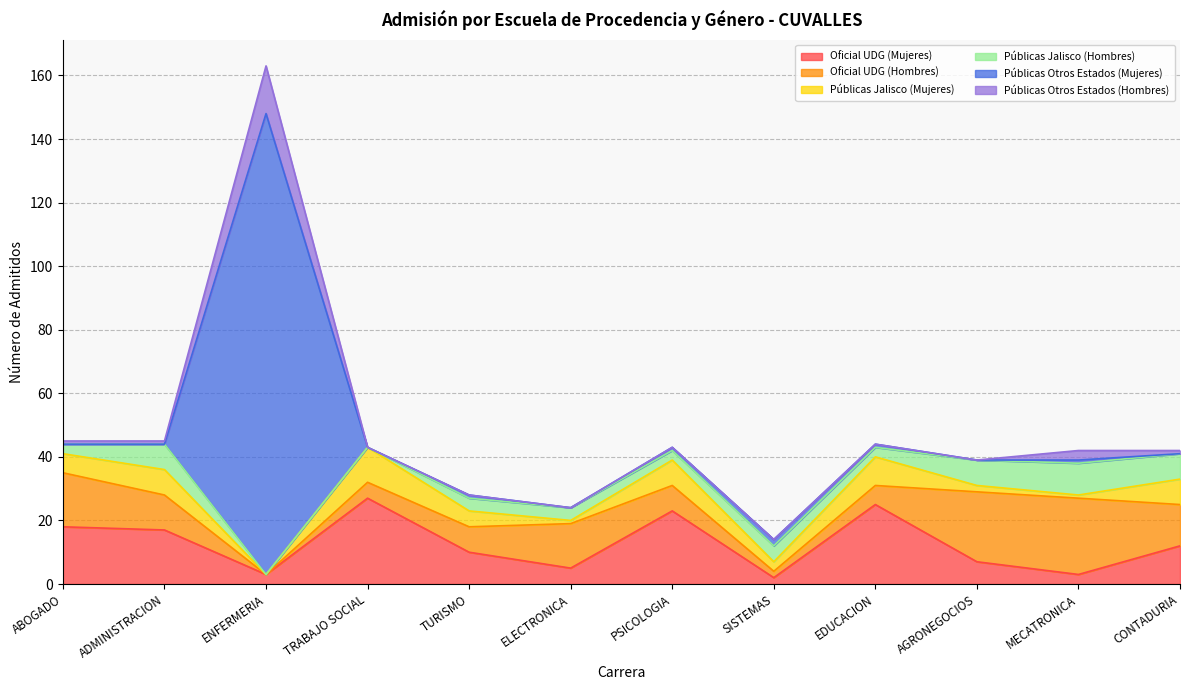

How many data points does each series have?

12